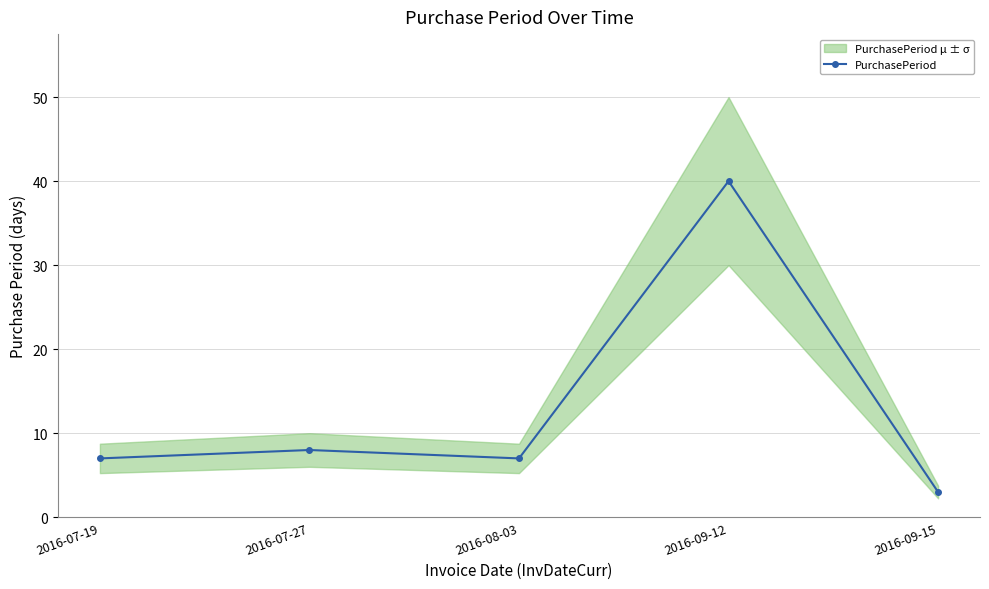

What is the maximum value shown in the chart?

40